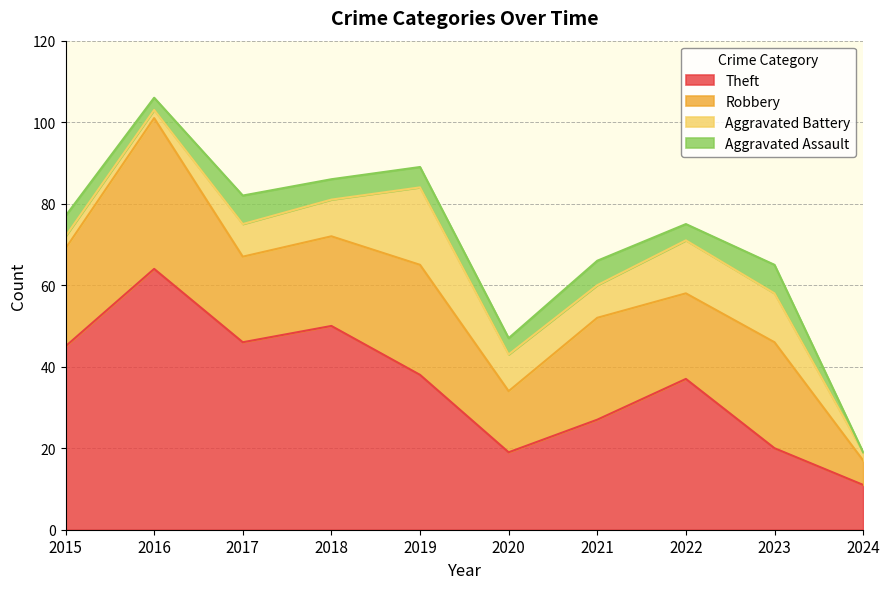

Which series has the largest range (max minus min)?

Theft